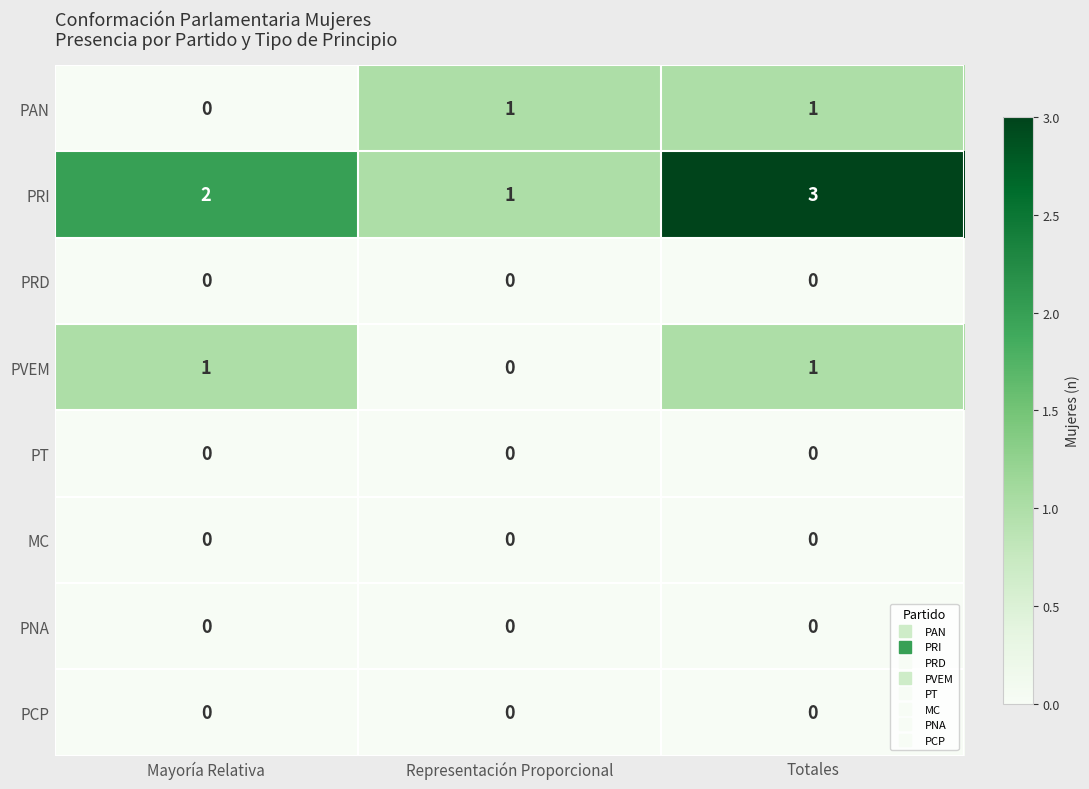

Where is PAN nearest to the value 0?

Mayoría Relativa